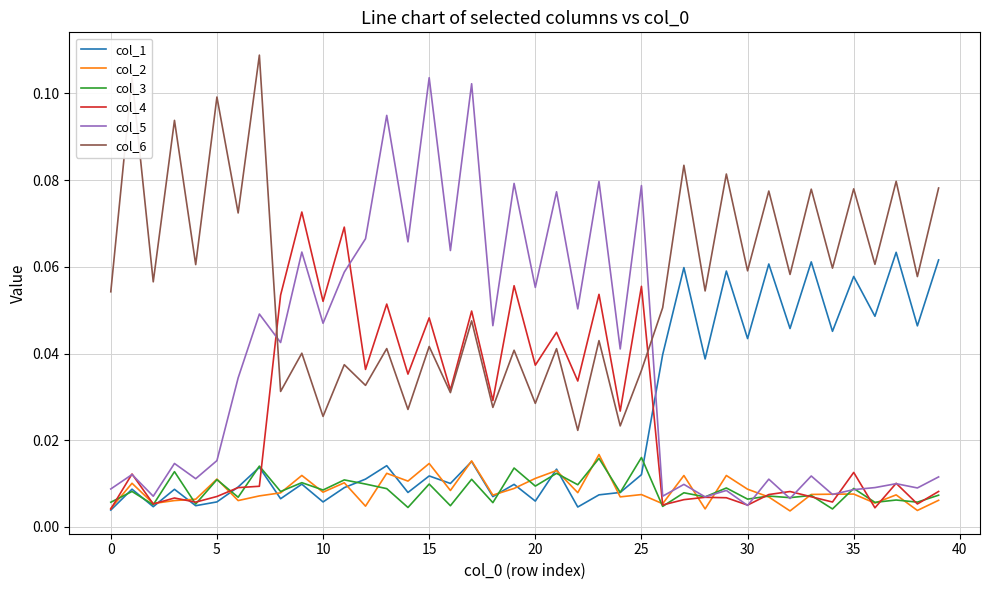

True or false: col_6 and col_1 cross at least once.

False